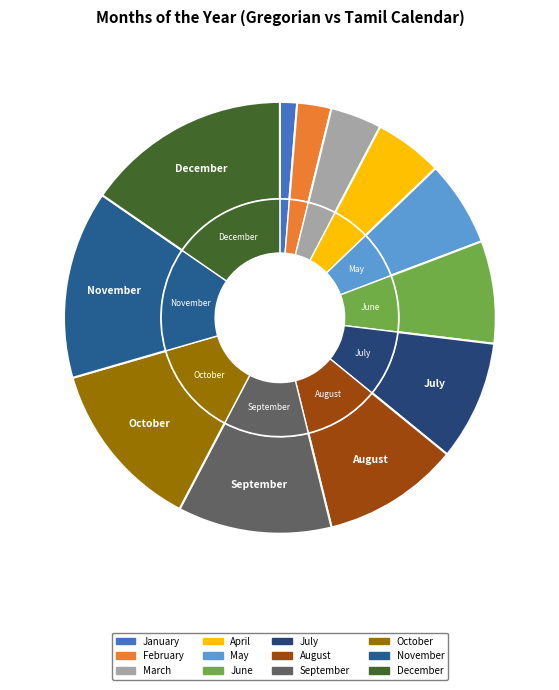

How many segments does this pie chart have?

12